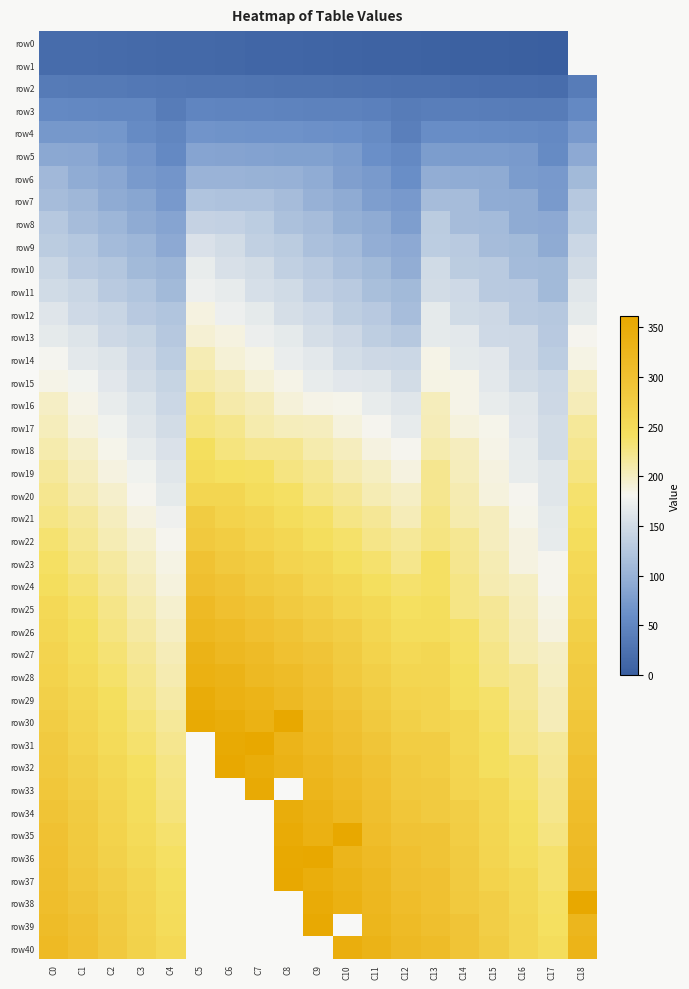

At which label does row18 first exceed 201?

C0